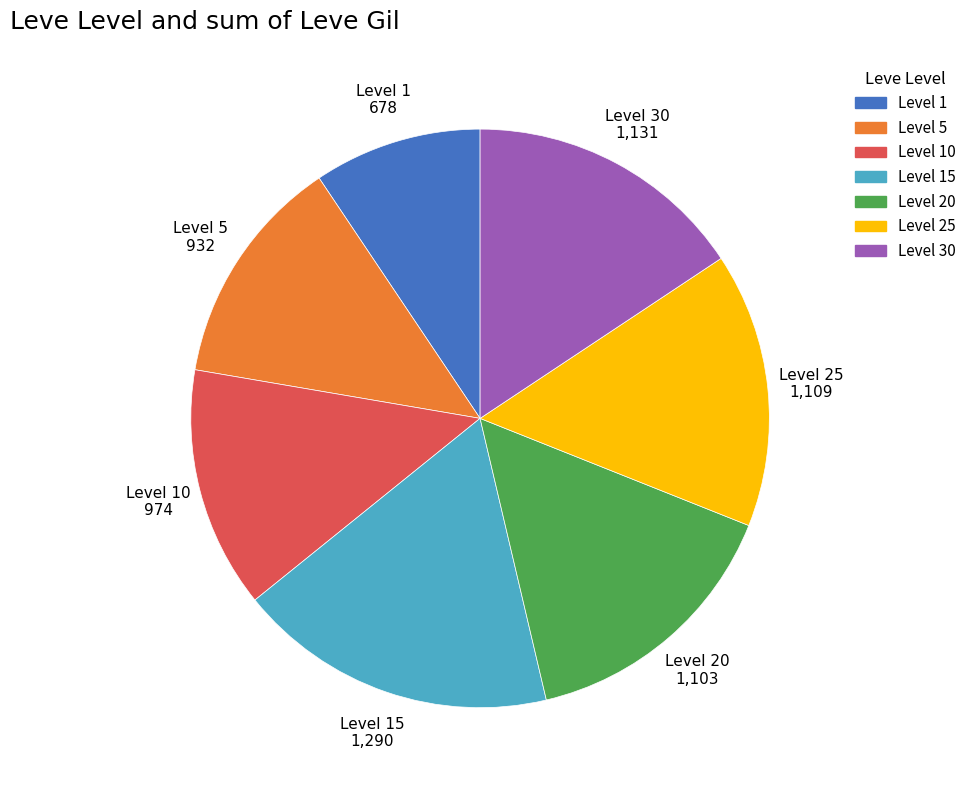

Is there any slice that represents more than half of the pie?

No